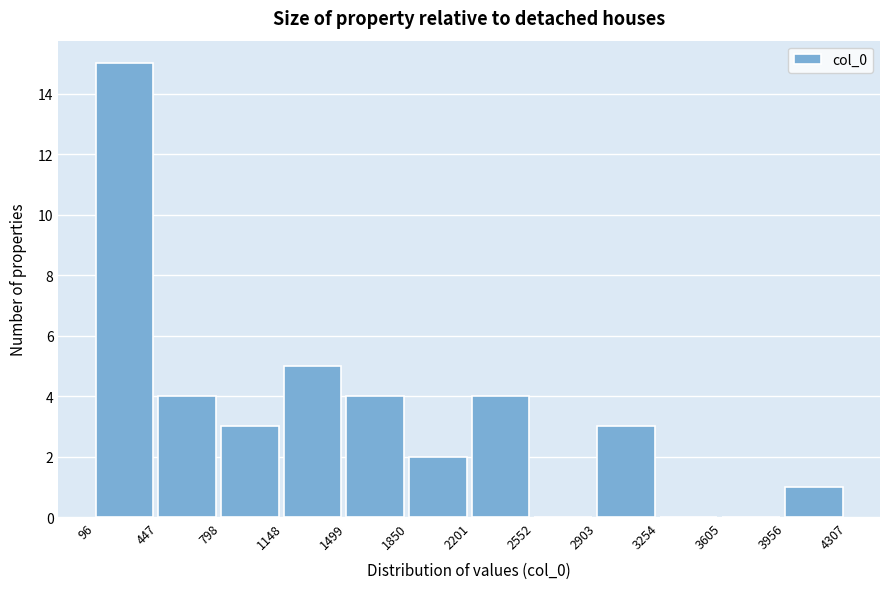

What is the height of the bar covering 2201 to 2552 on the x-axis? The values are not printed on the chart, so give them approximately, as read against the axis.

4